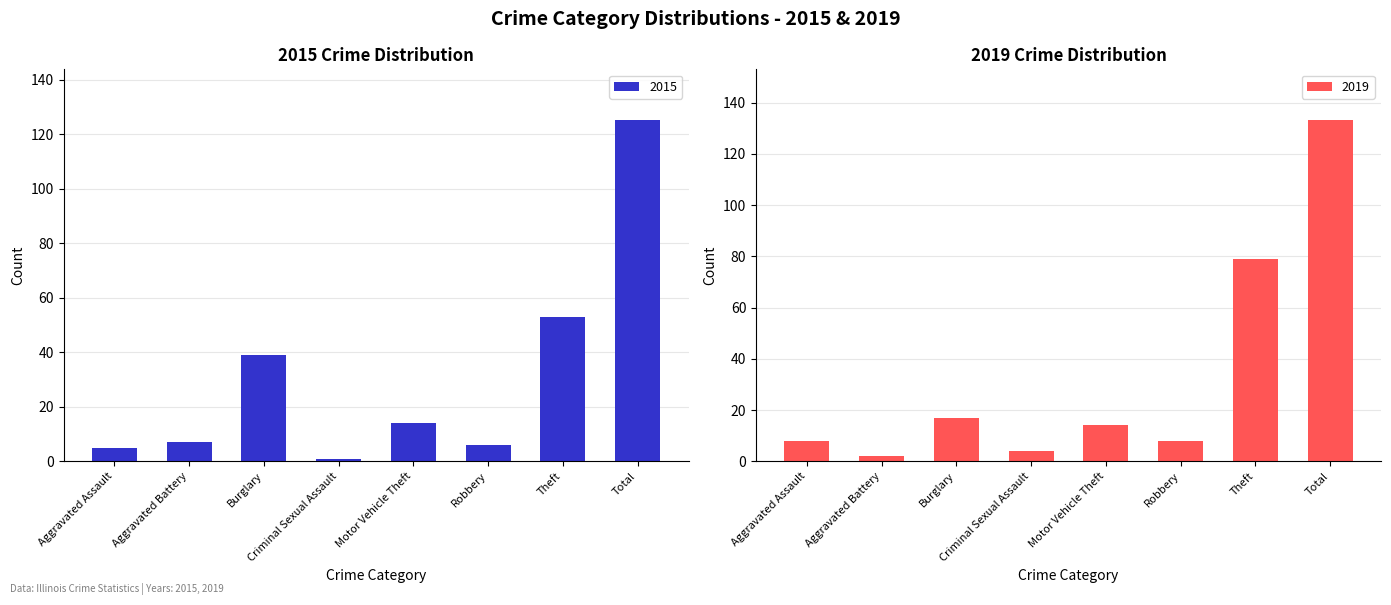

List the labels in order of 2015 value, largest first.

Total, Theft, Burglary, Motor Vehicle Theft, Aggravated Battery, Robbery, Aggravated Assault, Criminal Sexual Assault